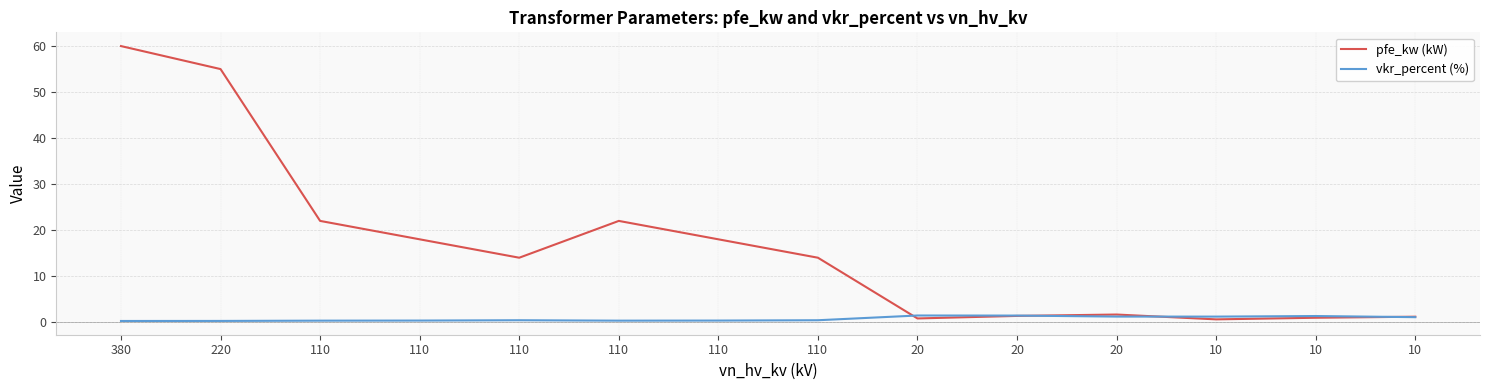

How many interior local peaks does the vkr_percent (%) series have?

3